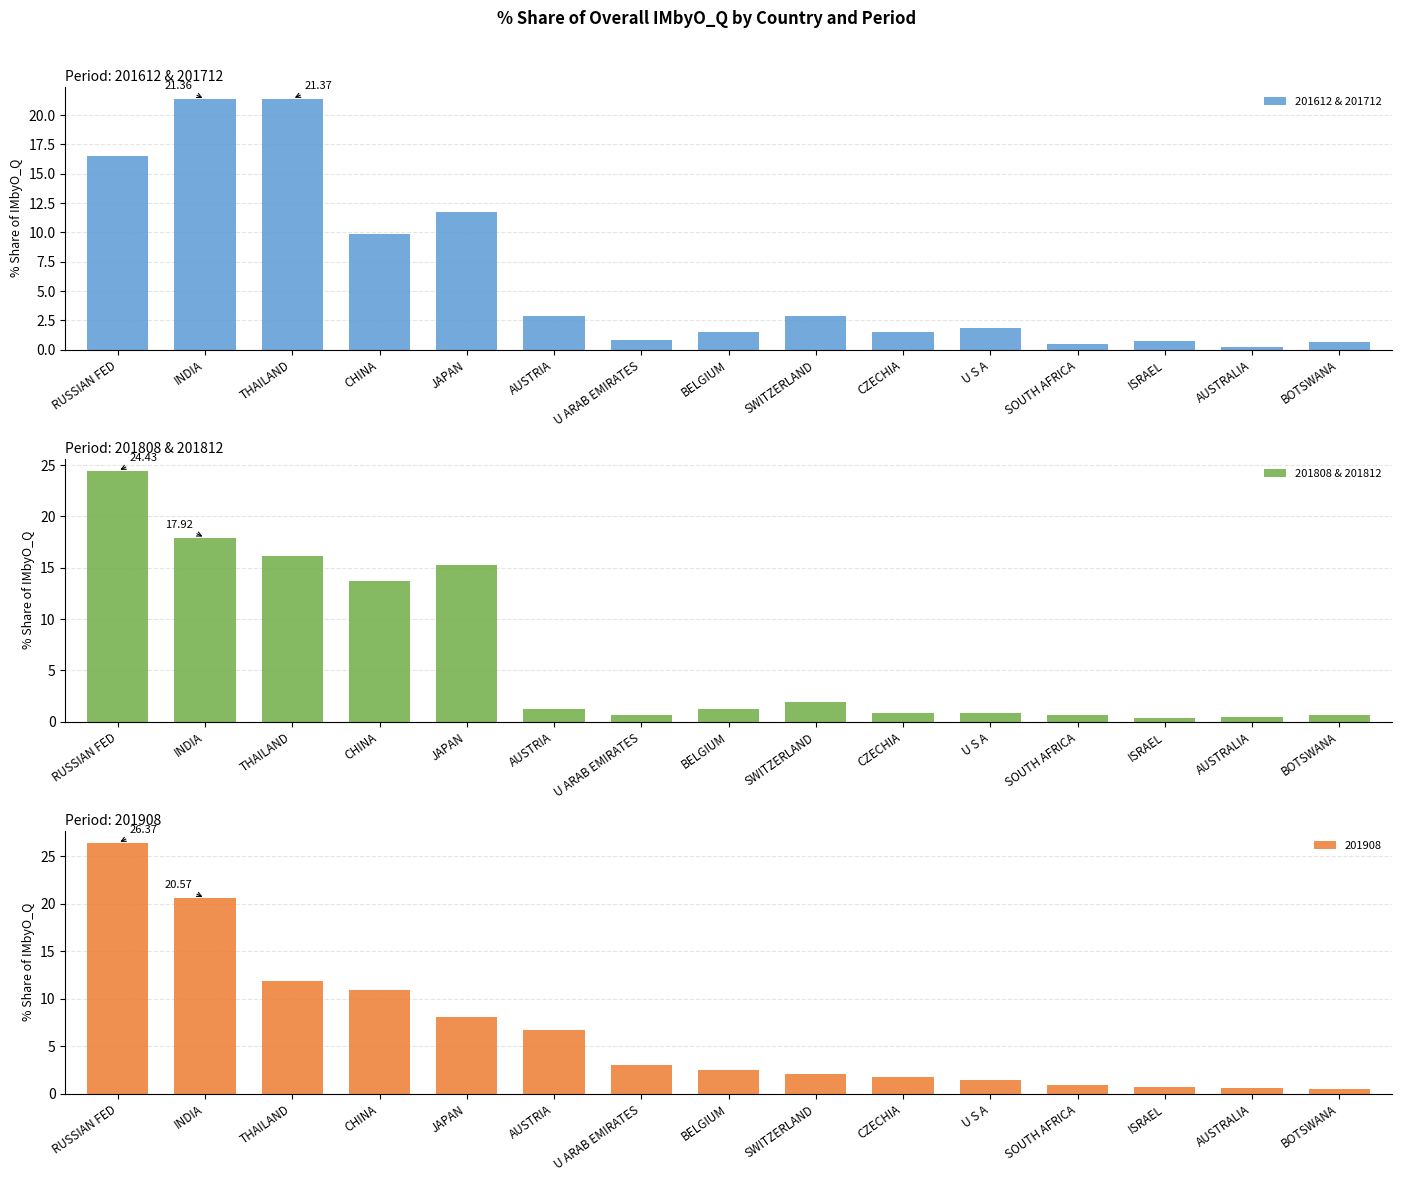

What is the lowest value of the 201612 & 201712 series?

0.2